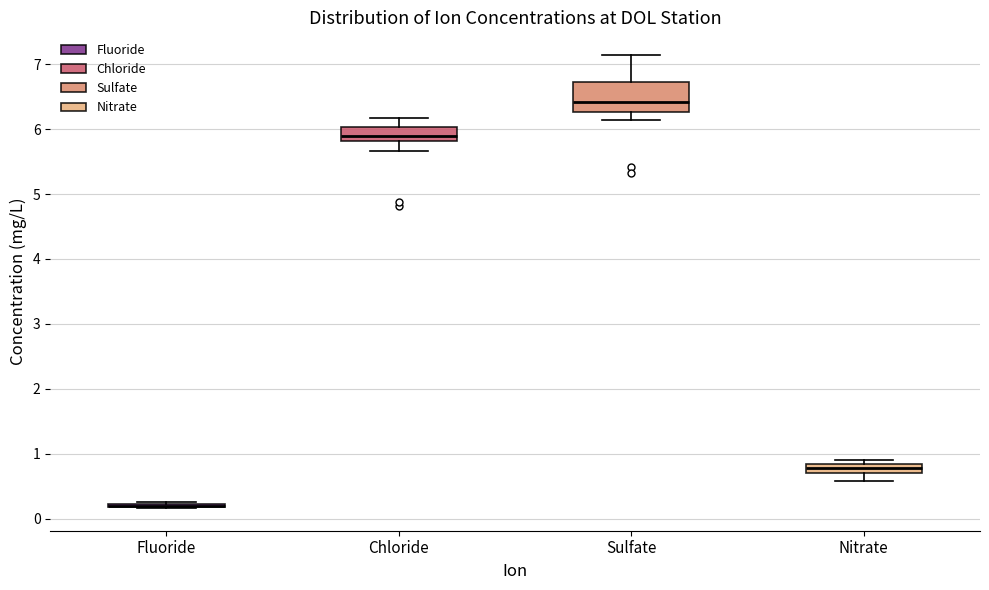

Comparing the boxes themselves (not the whiskers), which one is the tallest?

Sulfate